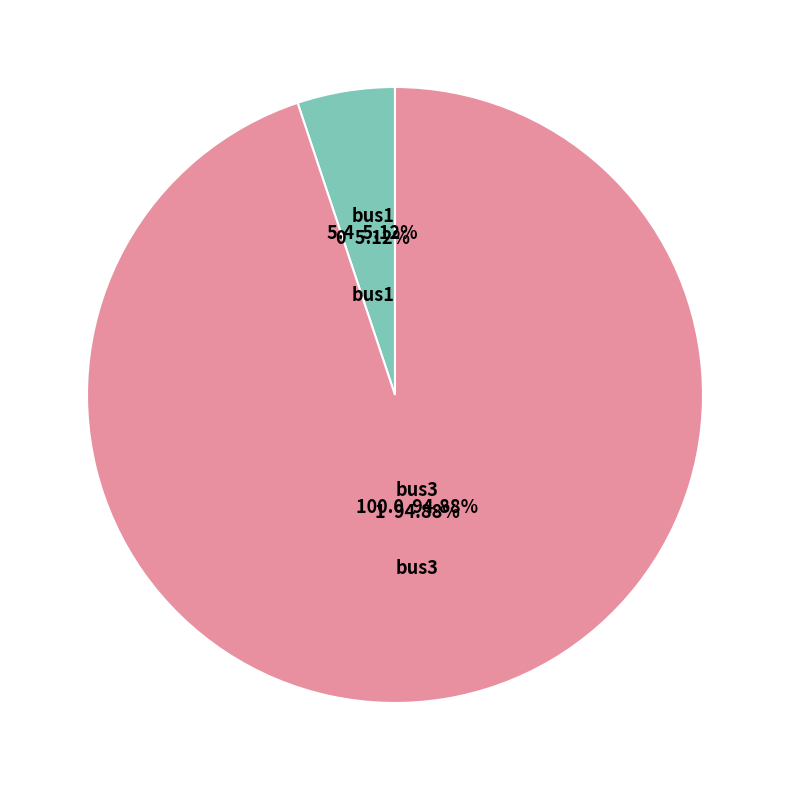

Is it true that bus3 is 95% of the pie?

True